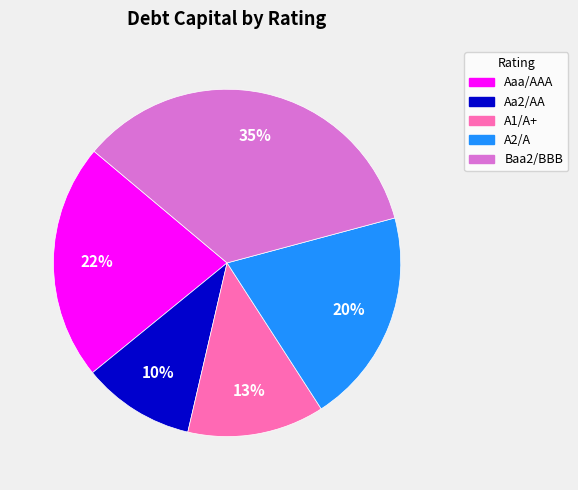

Does Aaa/AAA account for over 50% of the chart?

No